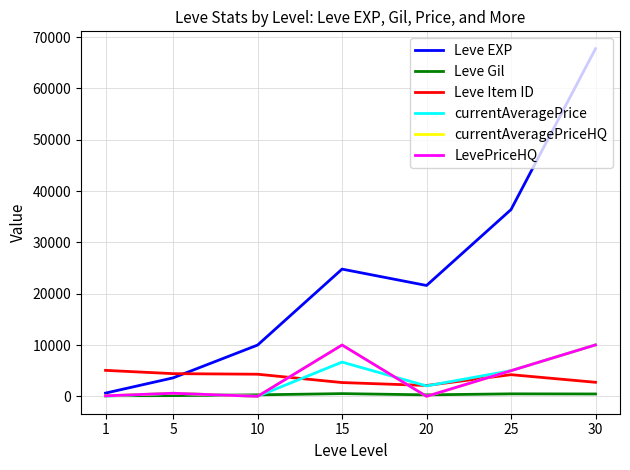

Which series has the widest spread of values?

Leve EXP